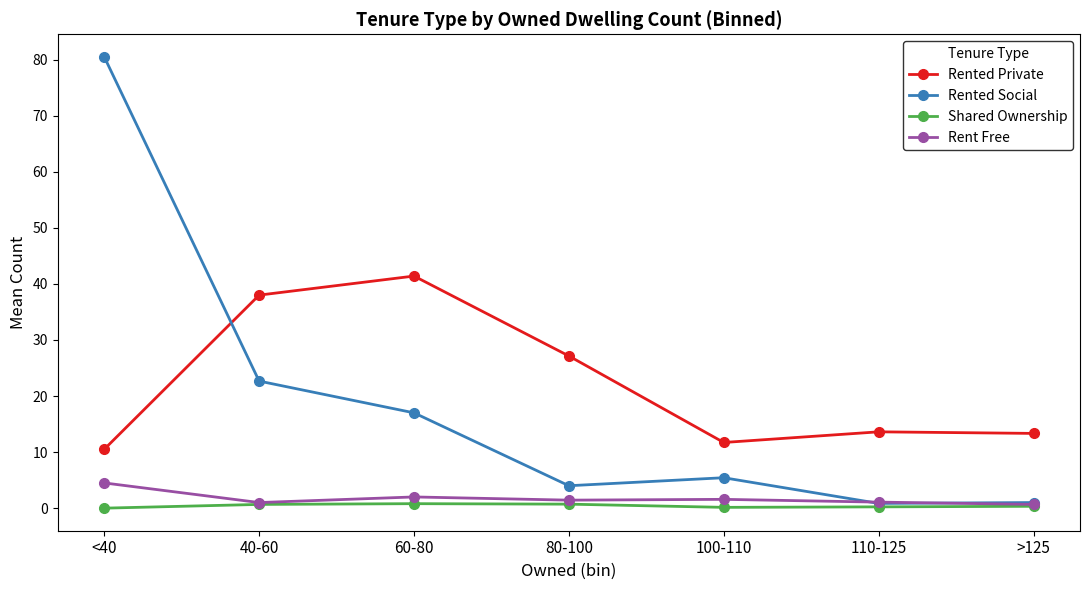

In Rented Social, how many points are higher than both neighbors (excluding endpoints)?

1